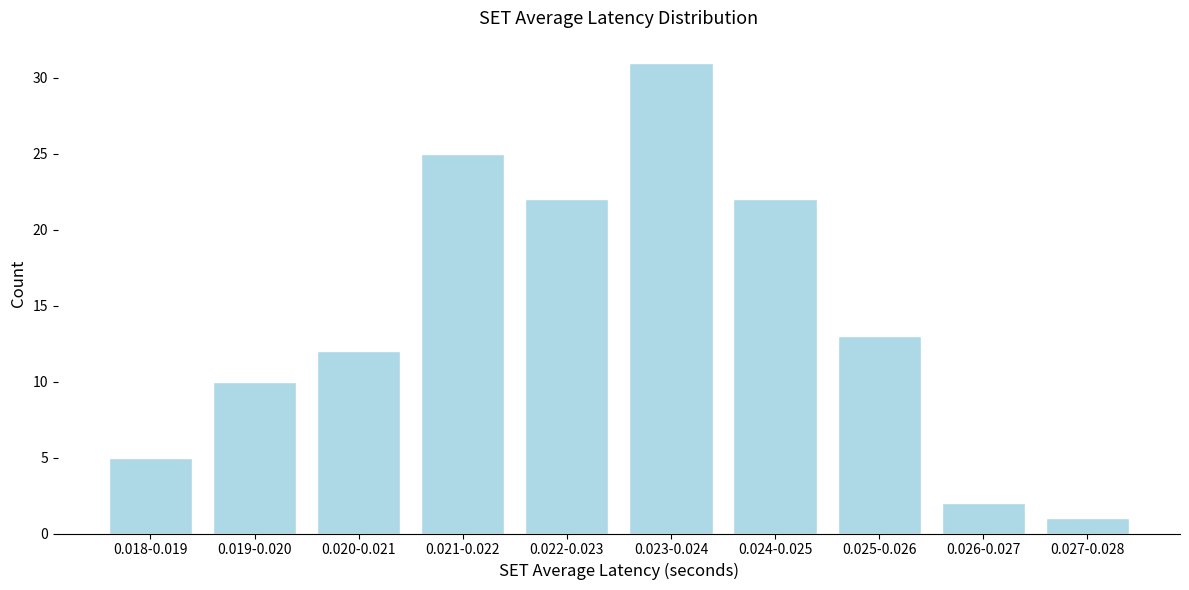

Reading left to right, extract all data points from this chart.

5	10	12	25	22	31	22	13	2	1